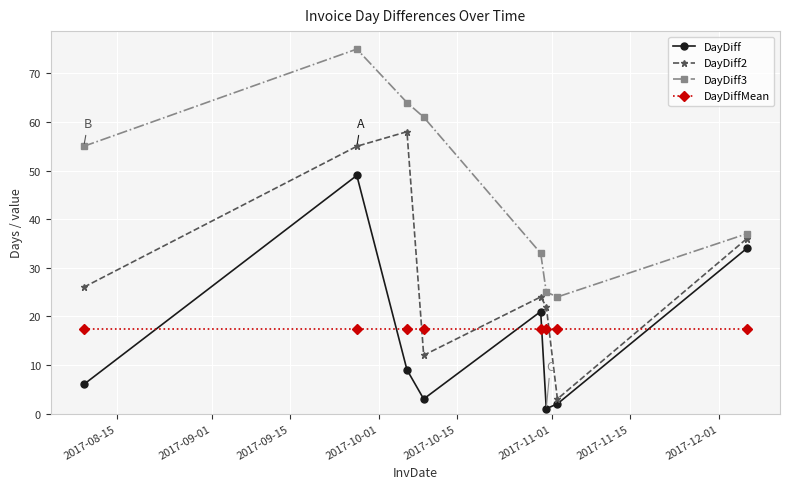

Which series has the widest spread of values?

DayDiff2